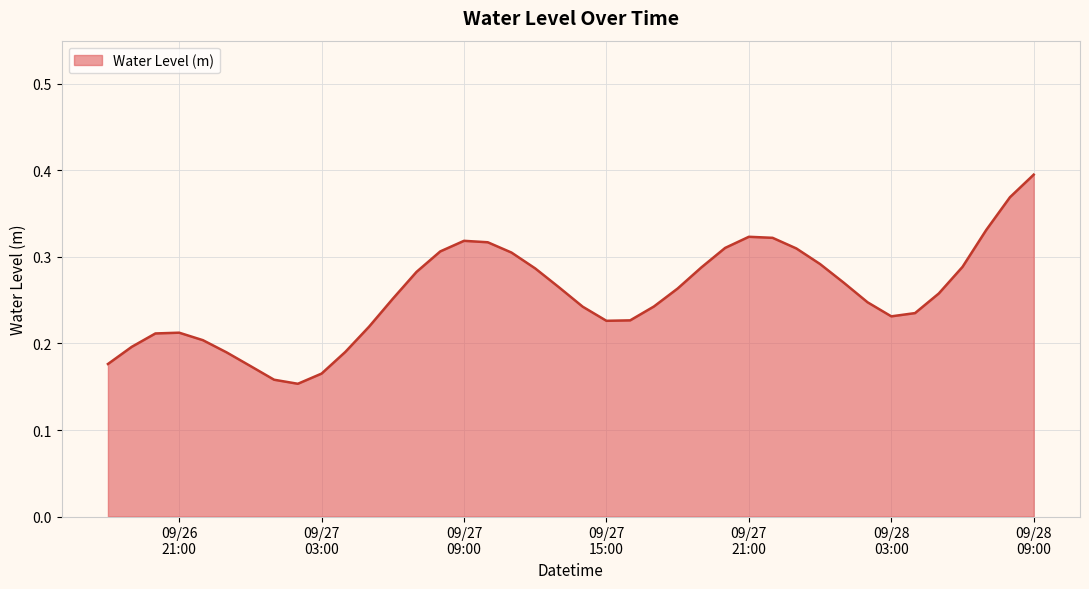

What is the greatest value displayed?

0.4